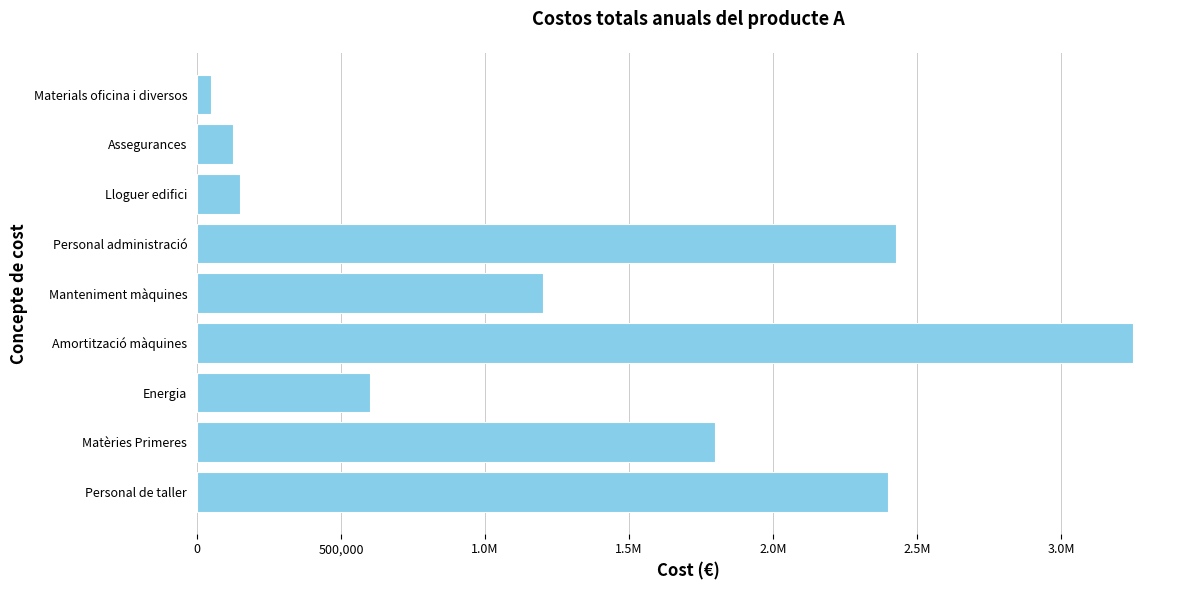

How many bars are there in total?

9